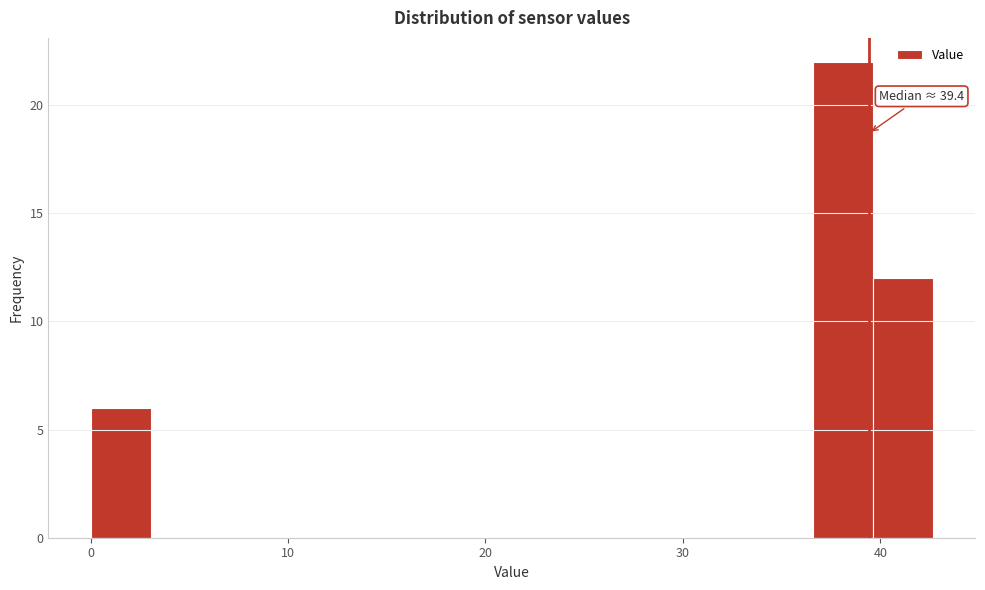

Around what value on the x-axis is the tallest bar? Give the approximate position of its centre, as read against the axis.

38